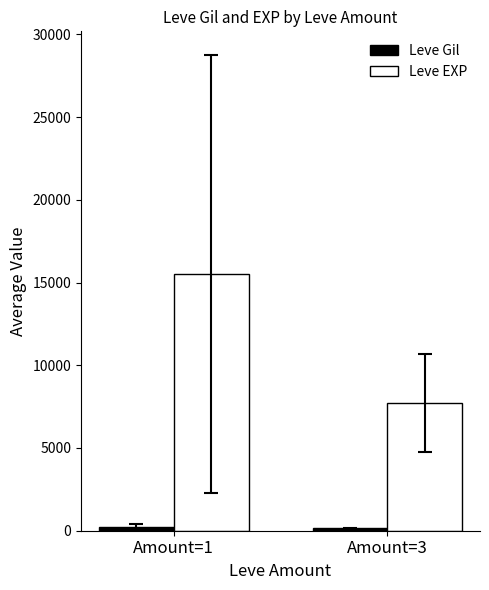

What is the difference between the maximum and minimum values in the Leve EXP series?

7800.4